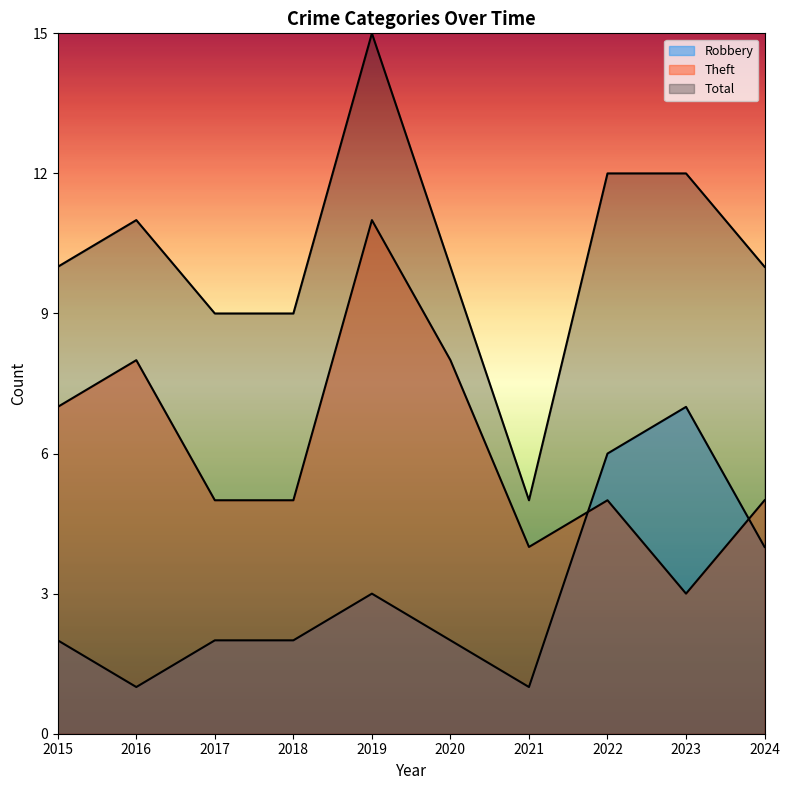

What is the value of the Robbery point at the 10th from the left?

4